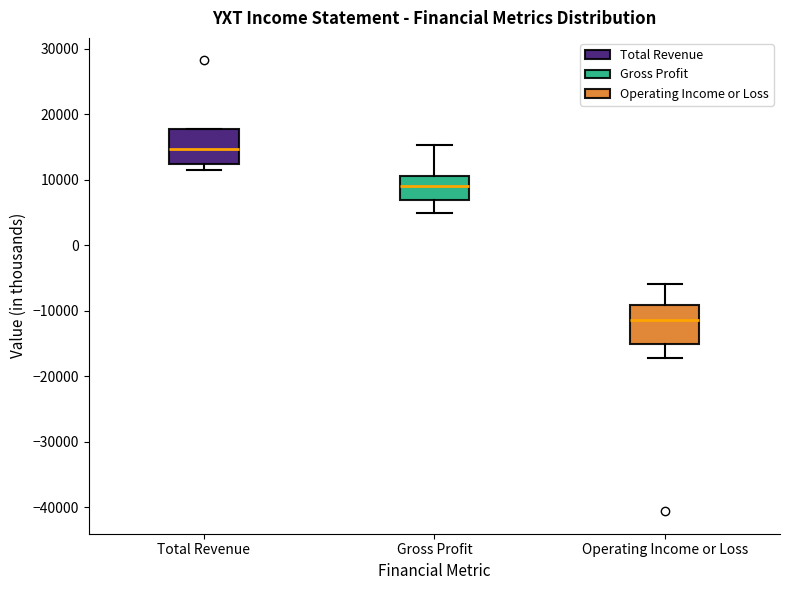

Reading left to right, read every box against the y-axis: the position of its median line, the range the box covers, and the ends of its whiskers. The values are not printed on the chart, so give them approximately, as read against the axis.

Total Revenue: median 15000, box 12000 to 18000, whiskers 12000 (just below the box's lower edge) to 18000
Gross Profit: median 9000, box 7000 to 11000, whiskers 5000 to 15000
Operating Income or Loss: median -11000, box -15000 to -9000, whiskers -17000 to -6000